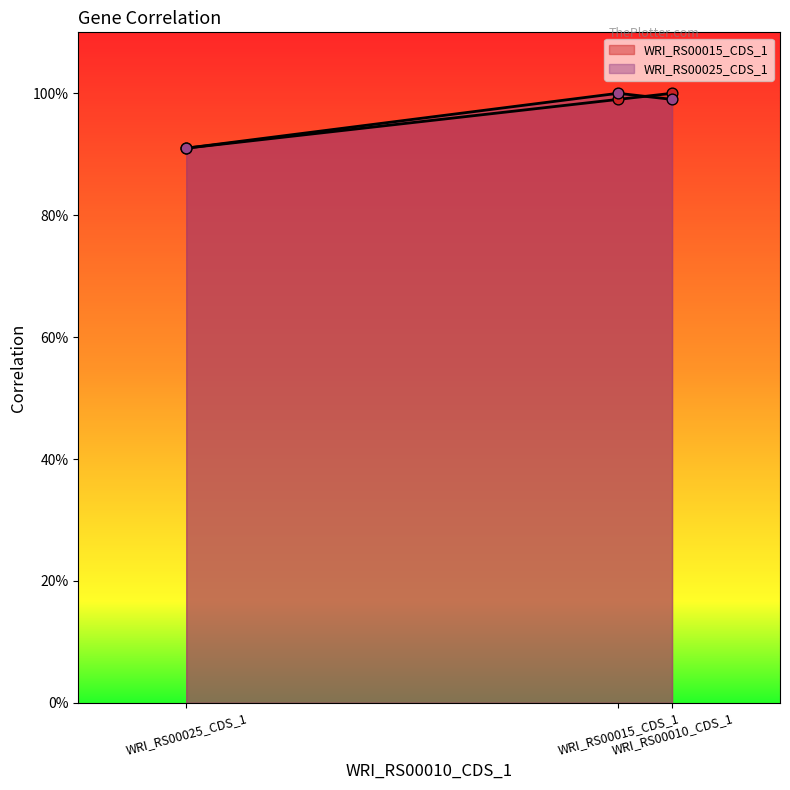

Is the value of WRI_RS00015_CDS_1 at WRI_RS00015_CDS_1 greater than the value of WRI_RS00025_CDS_1 at WRI_RS00025_CDS_1?

Yes